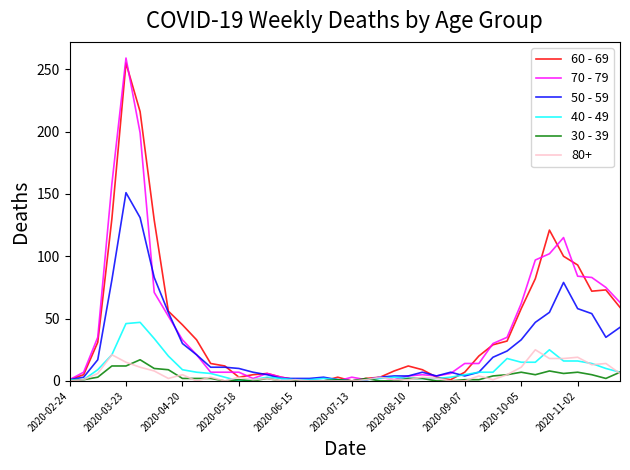

Which series has the largest range (max minus min)?

70 - 79